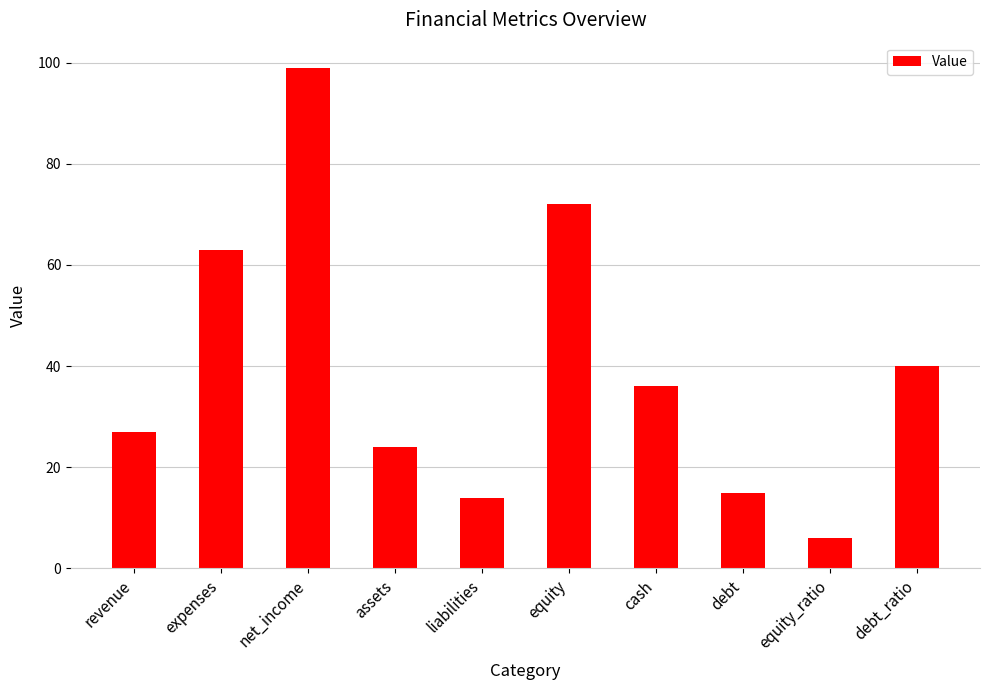

Are the bars grouped side by side (vs. stacked)?

No